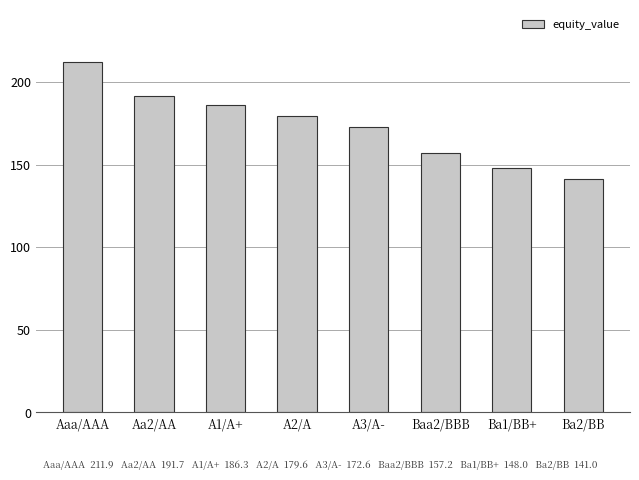

What is the sum of all values?

1388.4